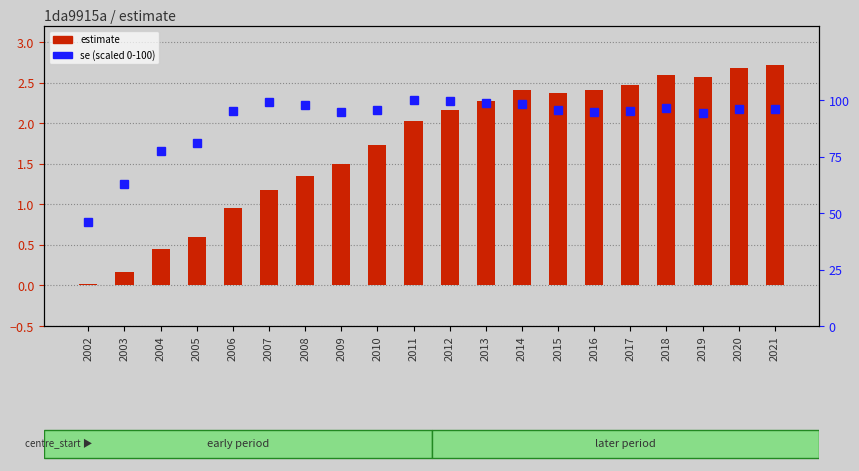

Count the number of data series in this chart.

2